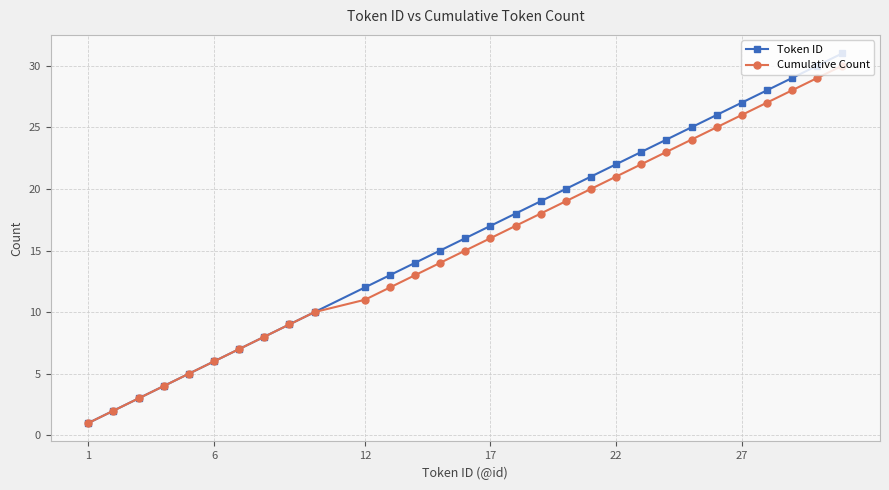

How many lines are shown in the chart?

2